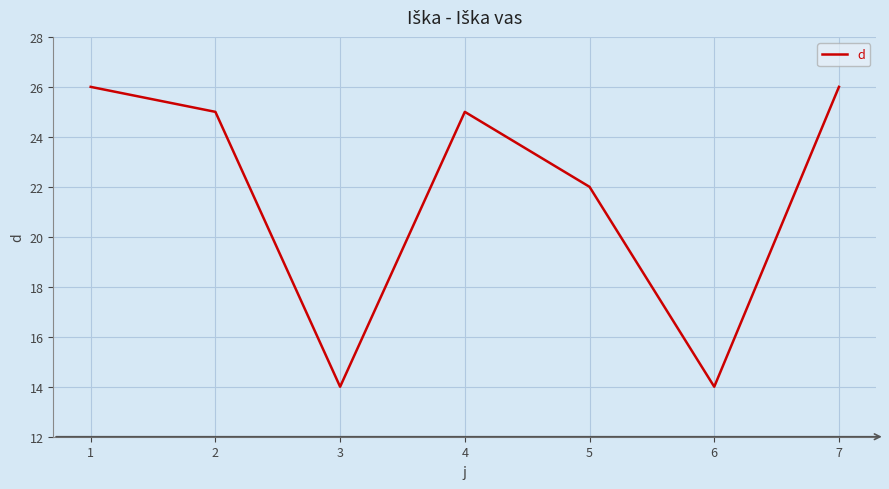

How many lines are shown in the chart?

1